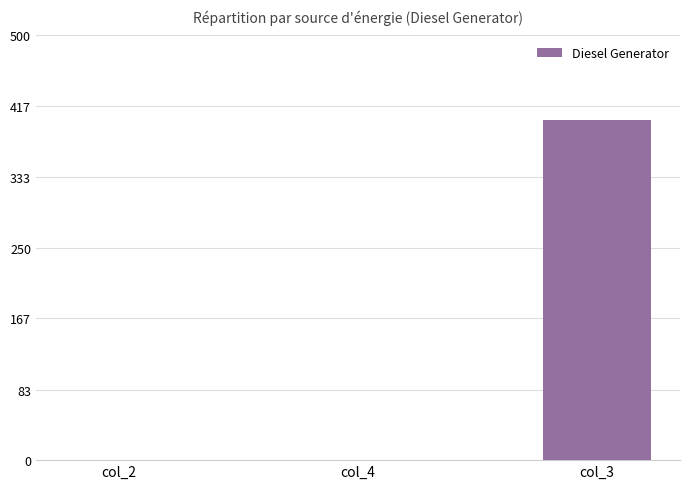

Reading right to left, what are all the values shown in this chart?

col_3=400	col_4=0	col_2=0